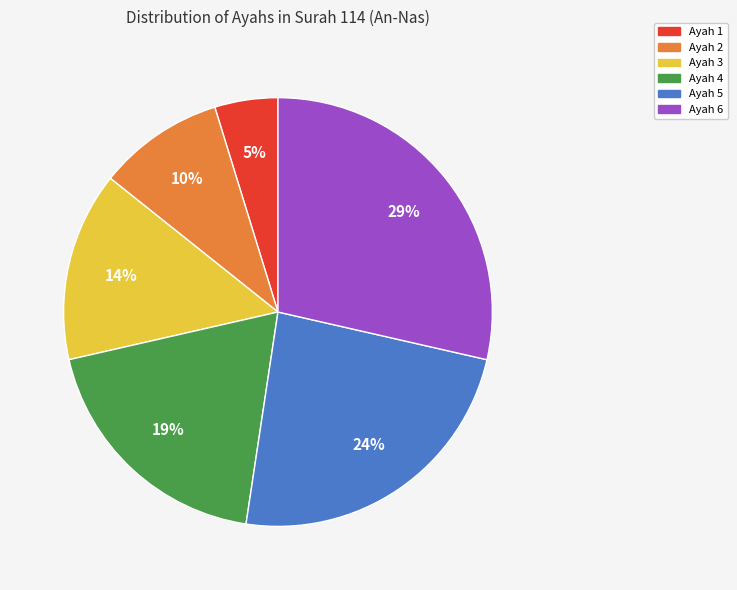

Count the number of slices in the pie.

6